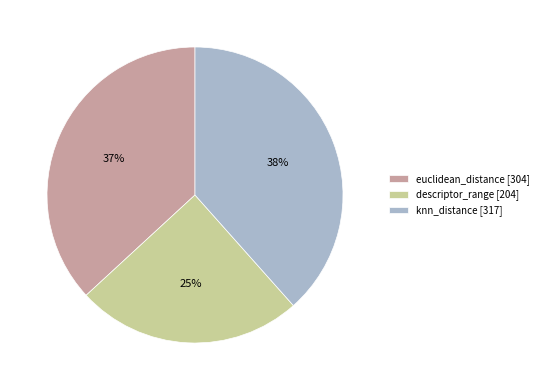

How many segments does this pie chart have?

3